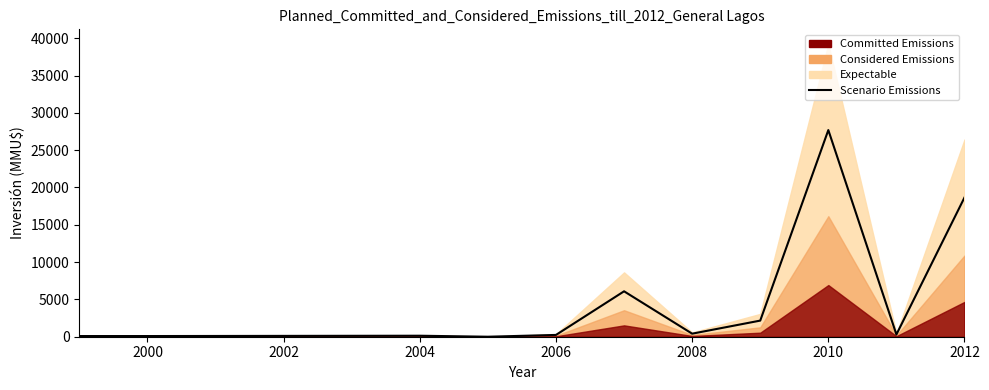

What is the difference between the values at 2010 and 2012?

1752.0